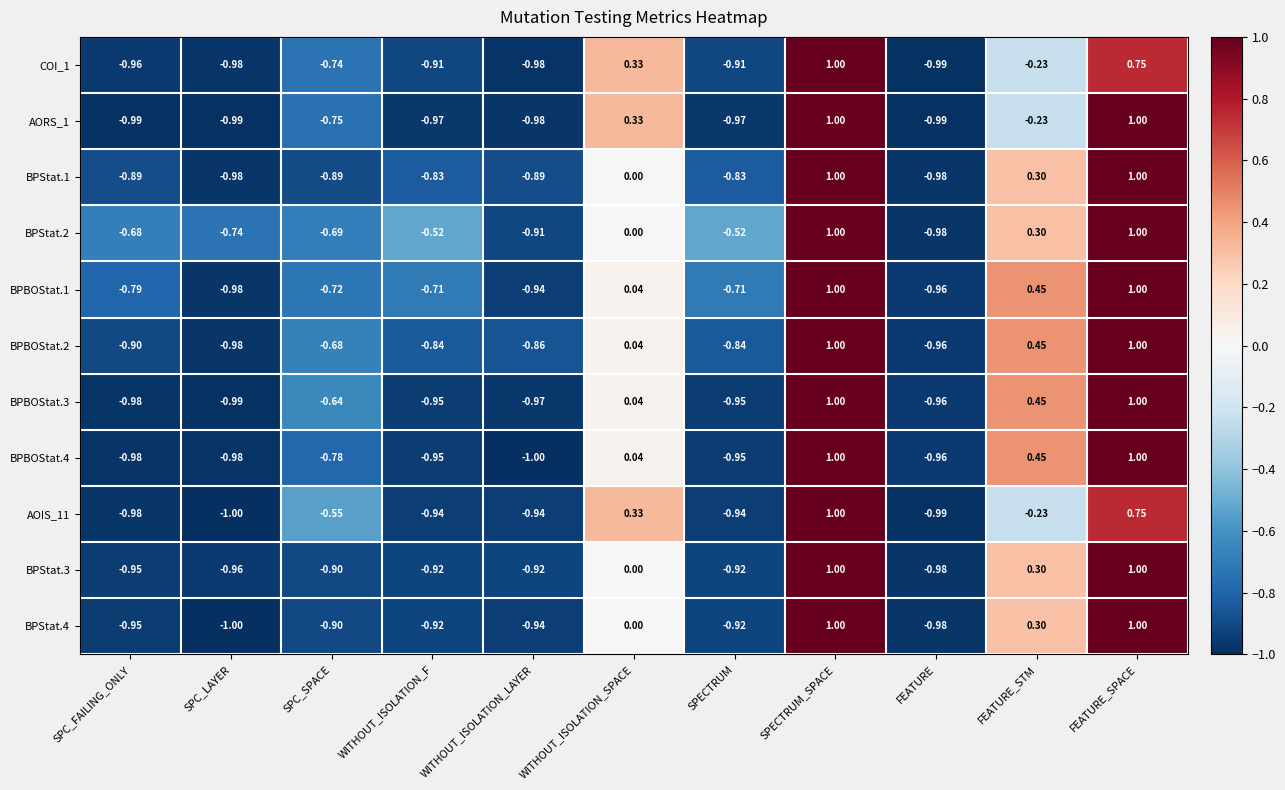

At which label is BPBOStat.3 closest to 0?

WITHOUT_ISOLATION_SPACE